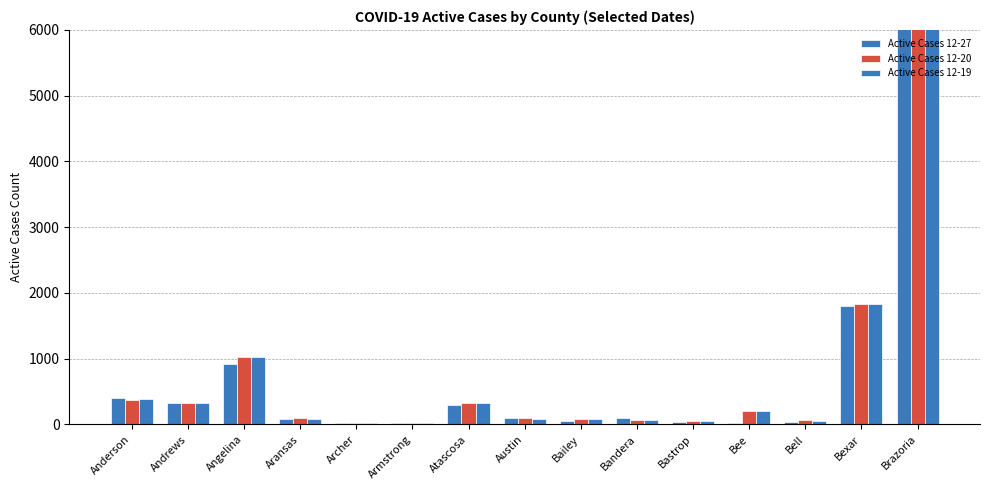

What are all the series names shown in the legend?

Active Cases 12-27, Active Cases 12-20, Active Cases 12-19